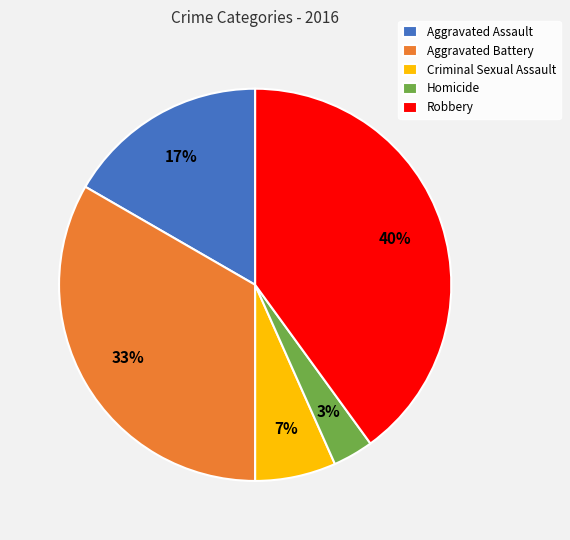

Does any single category account for the majority?

No